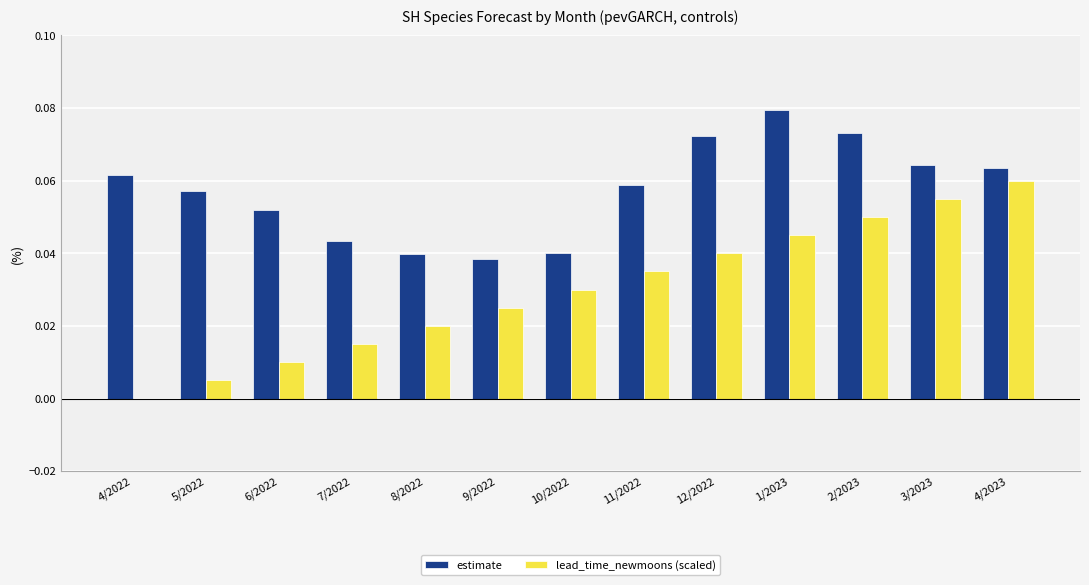

How many groups of bars are there?

13